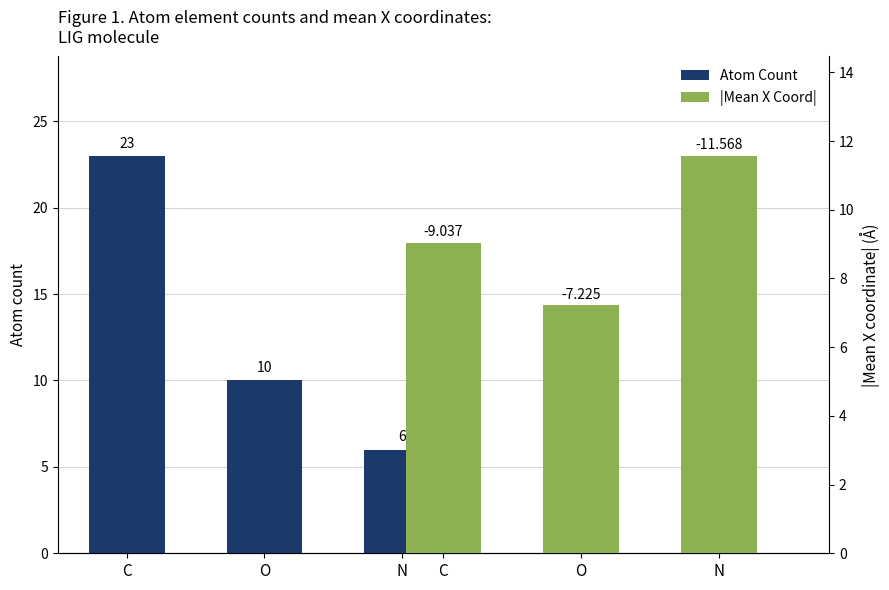

True or false: Atom Count has a value of 38.0 at C.

False